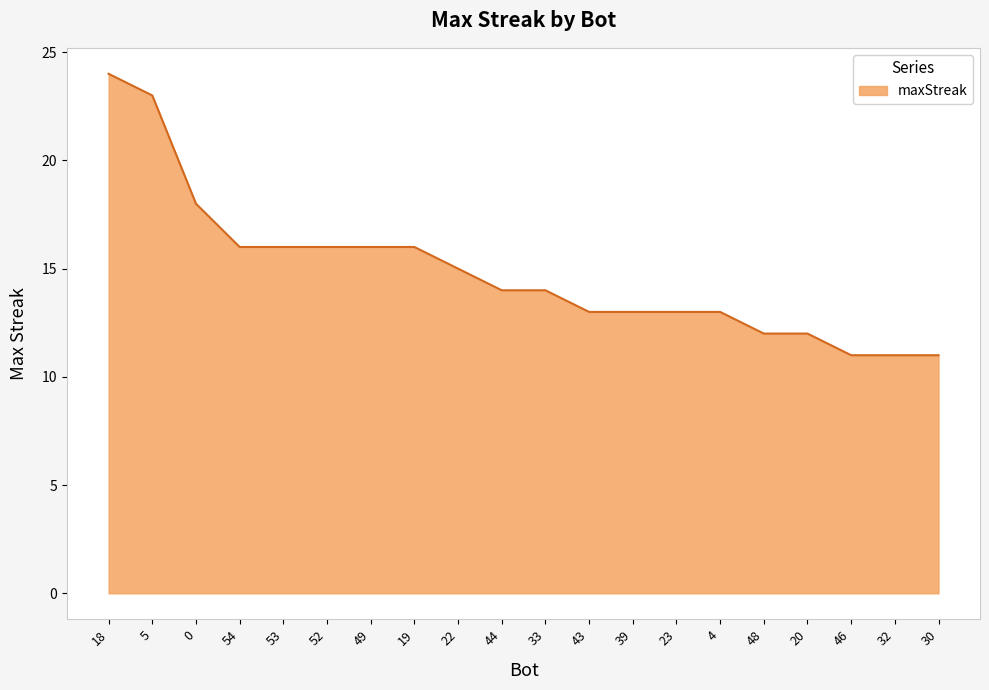

What value does the data have at 33?

14